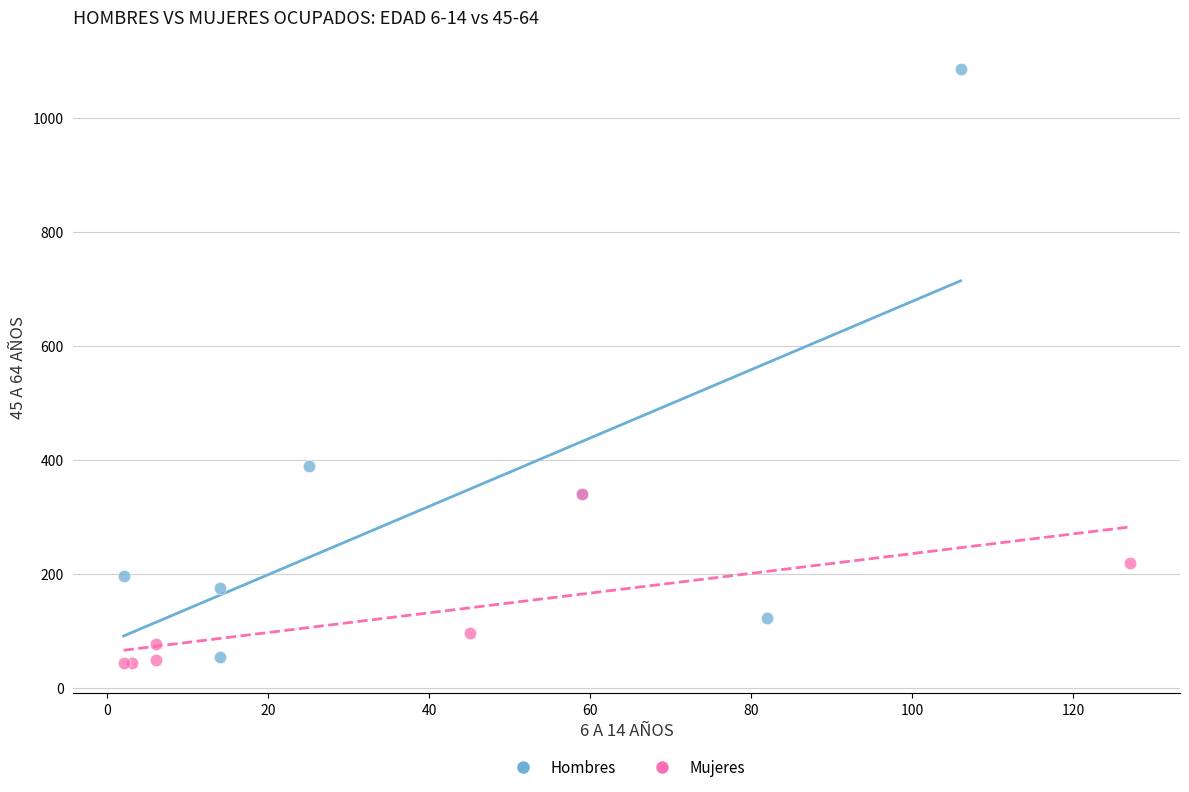

Which series has the largest Y range (max minus min)?

Hombres